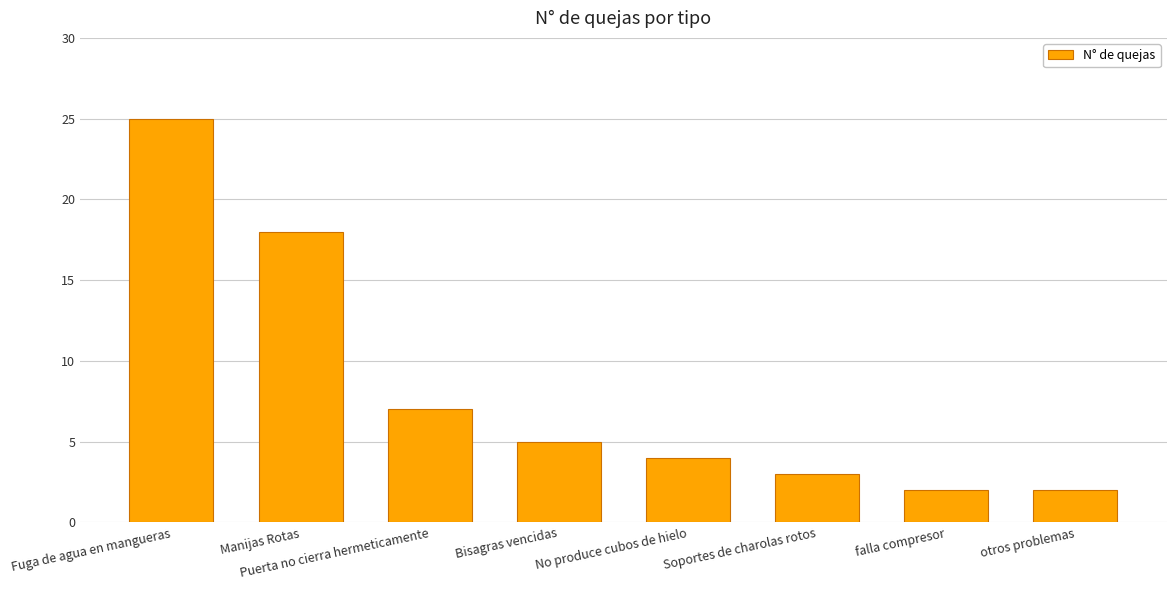

What is the approximate value at Puerta no cierra hermeticamente?

7